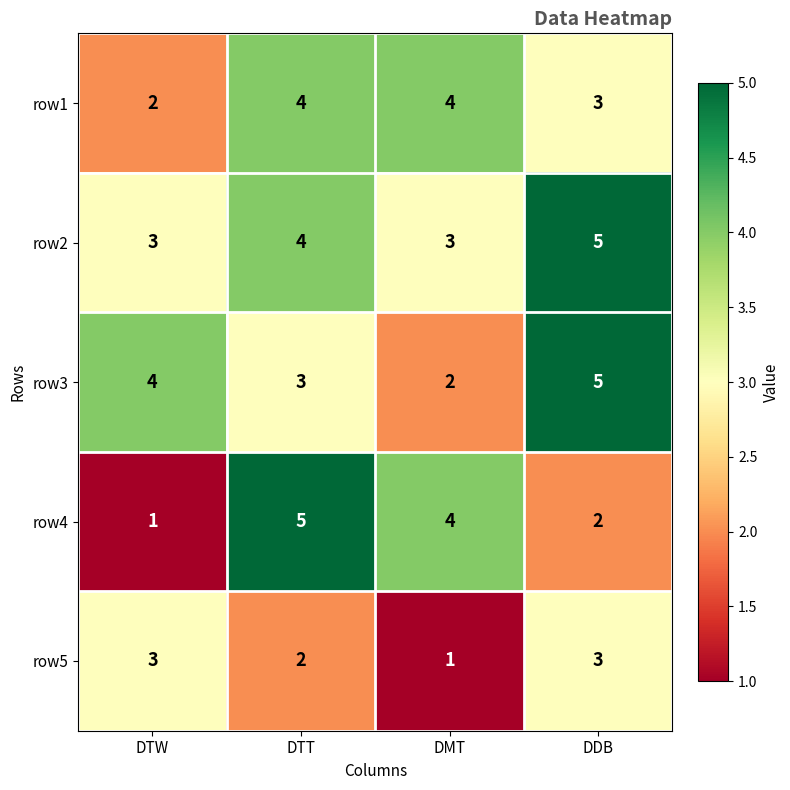

Reading left to right, what are all the values shown in this chart?

row1: 2	4	4	3
row2: 3	4	3	5
row3: 4	3	2	5
row4: 1	5	4	2
row5: 3	2	1	3